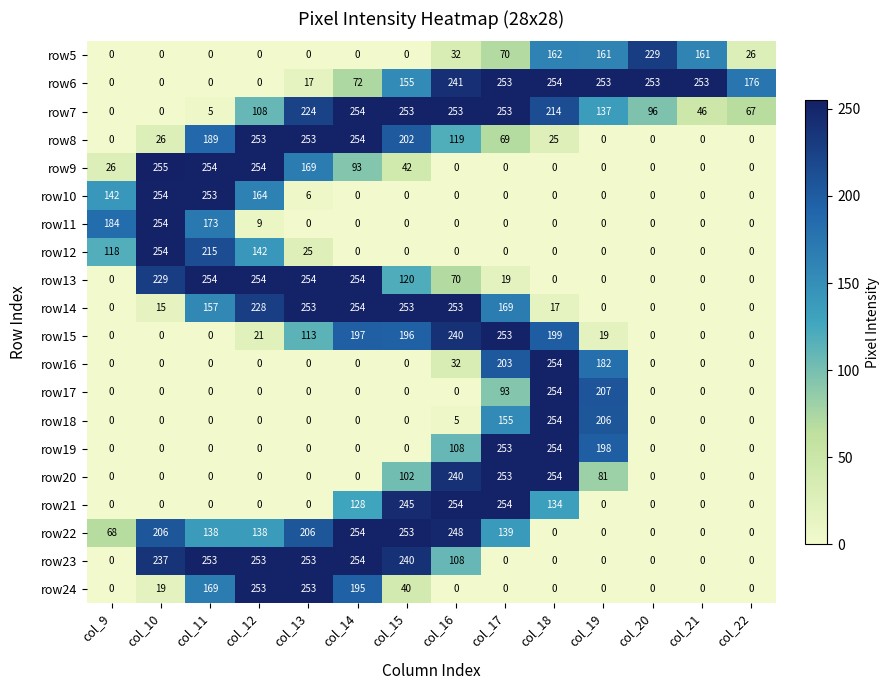

Which series has the widest spread of values?

row9